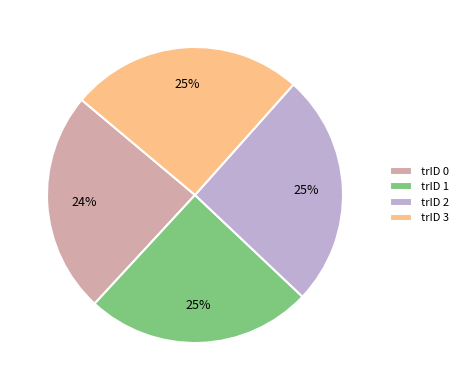

Which category has the smallest portion of the pie?

trID 0